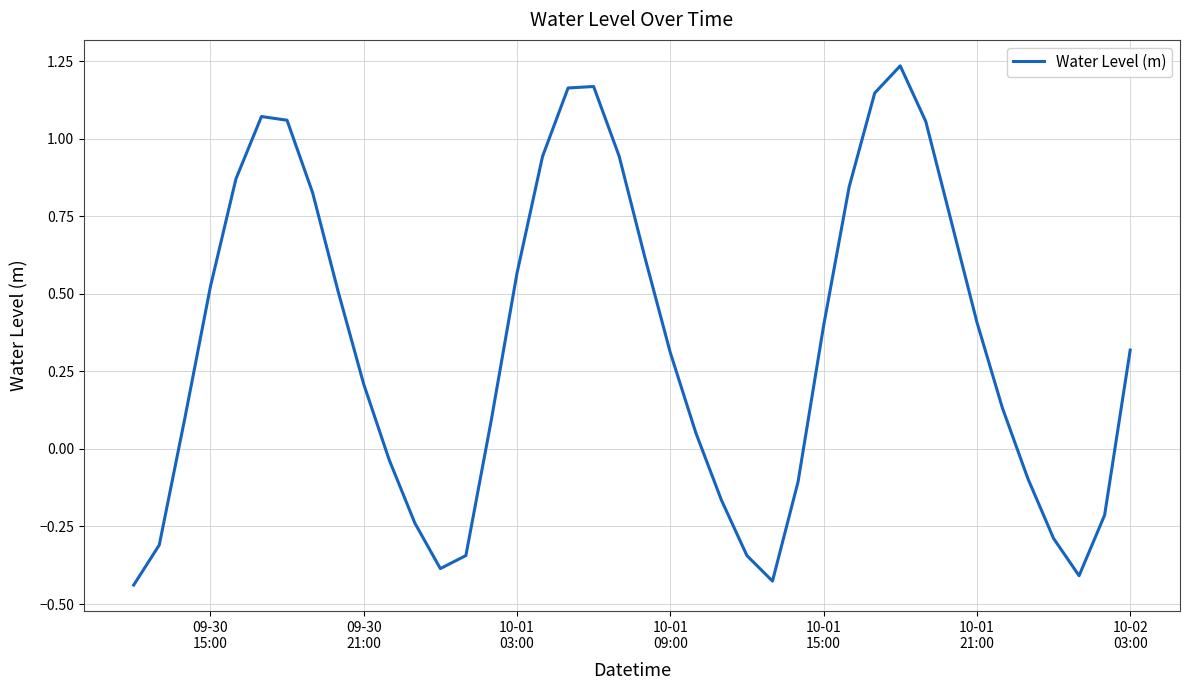

What is the difference between the second highest and minimum values?

1.6